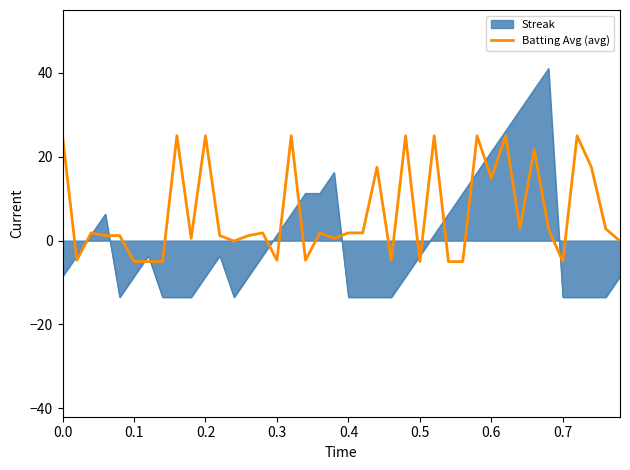

What is the minimum value for Streak?

-13.5